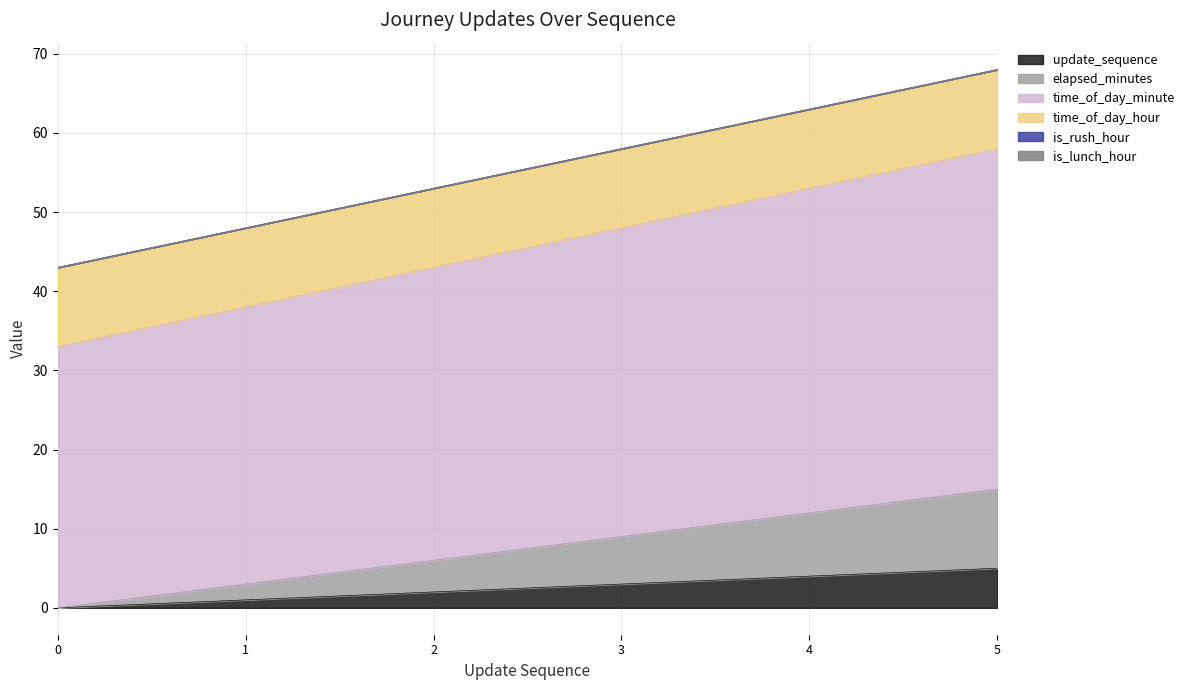

True or false: elapsed_minutes and update_sequence cross at least once.

False